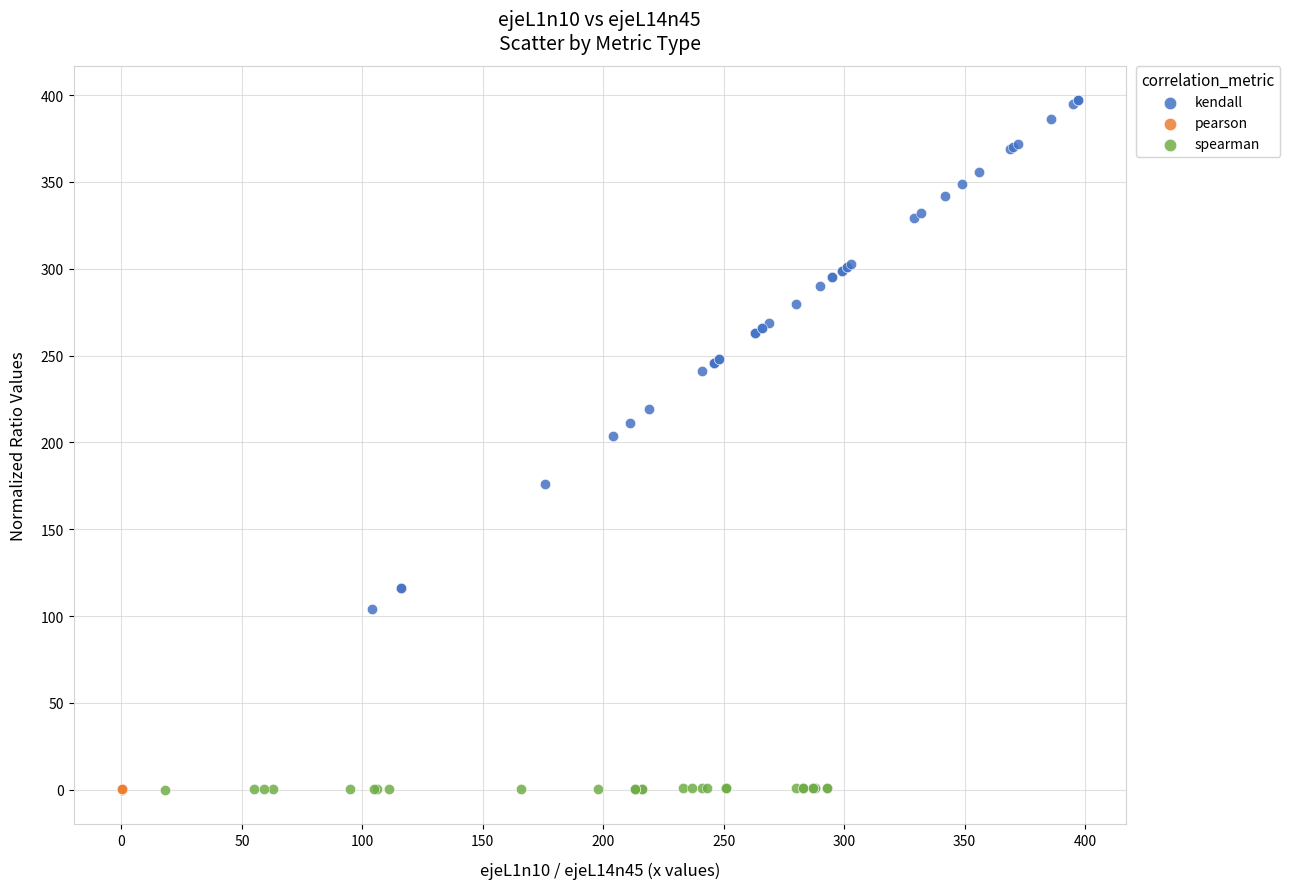

Which series reaches the maximum Y coordinate?

kendall